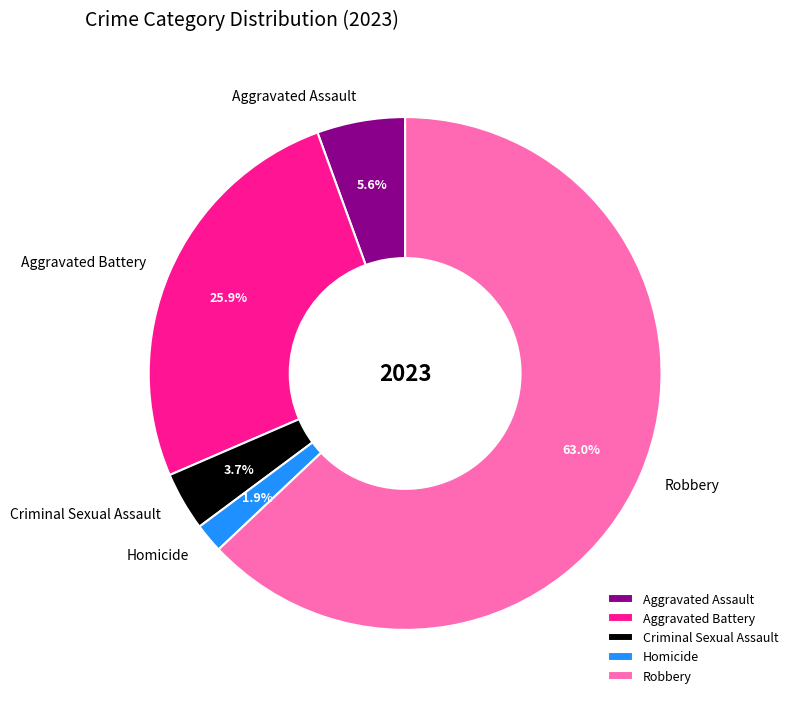

The Aggravated Battery slice represents 26% of the pie. True or false?

True